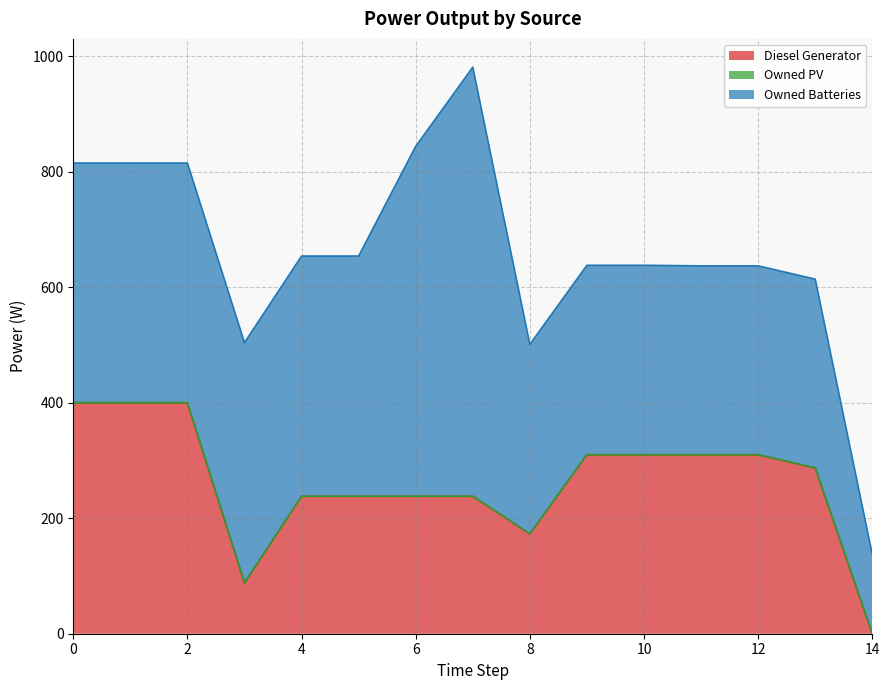

The Owned PV series shows 0 at 0. True or false?

True